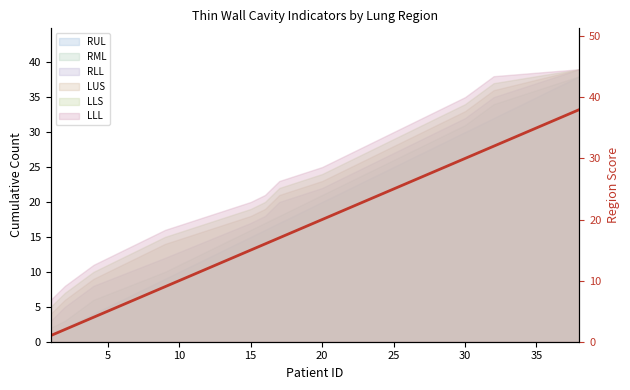

What is the average value?

19